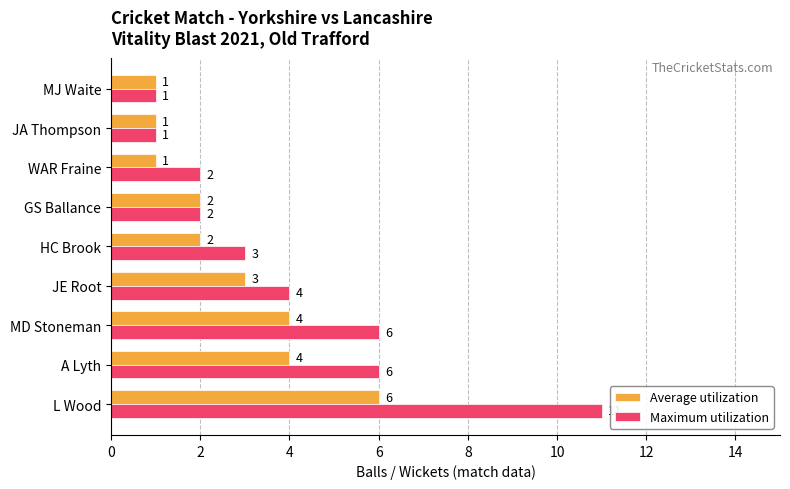

Is the value of Average utilization at L Wood greater than the value of Maximum utilization at WAR Fraine?

Yes